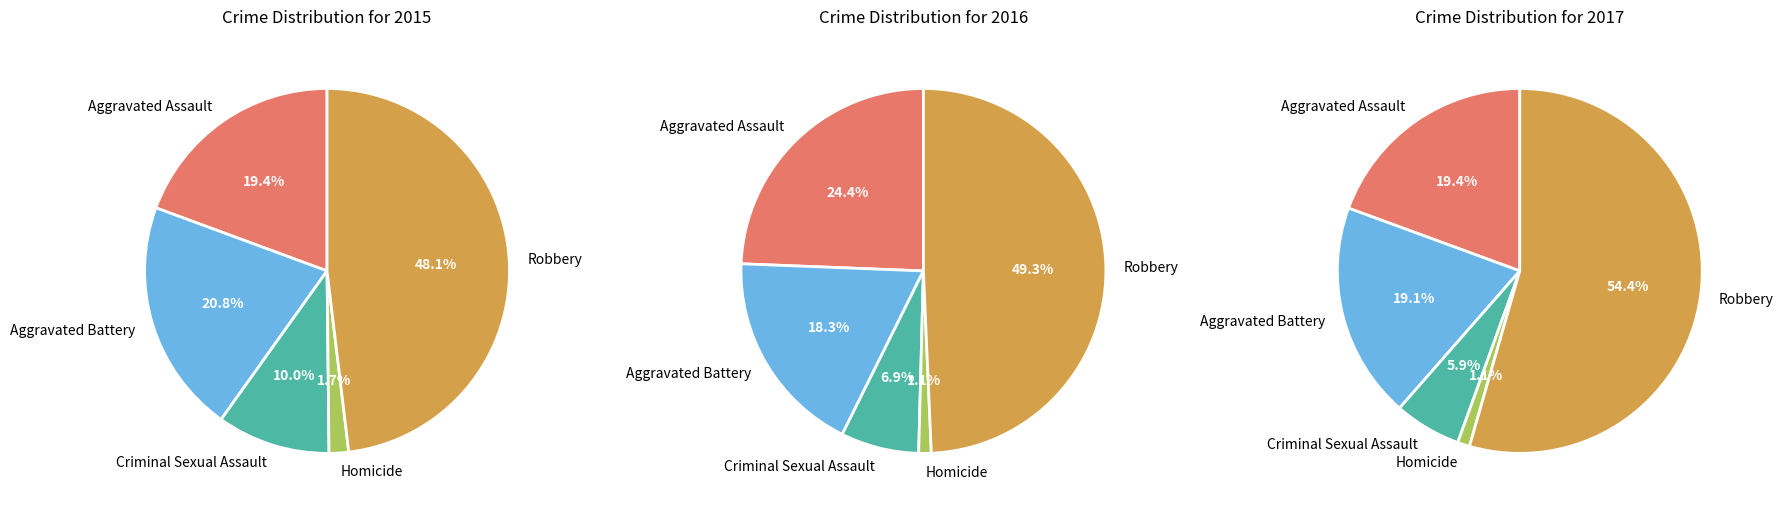

Rank the series by their maximum value, from lowest to highest.

2015, 2016, 2017